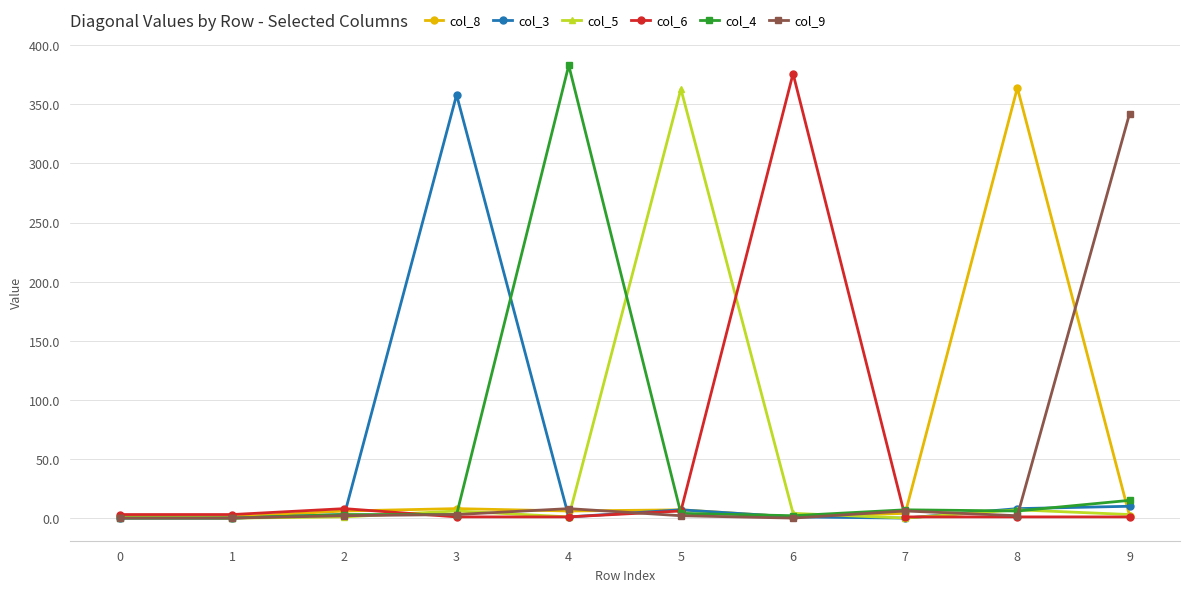

Count the number of data series in this chart.

6